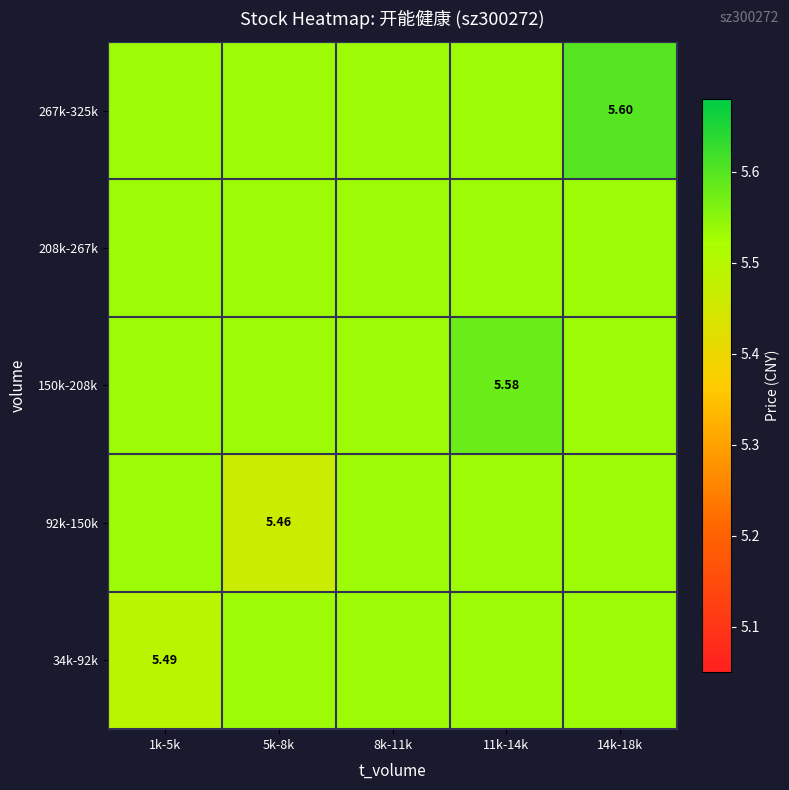

At which category is the sum across all series the highest?

14k-18k